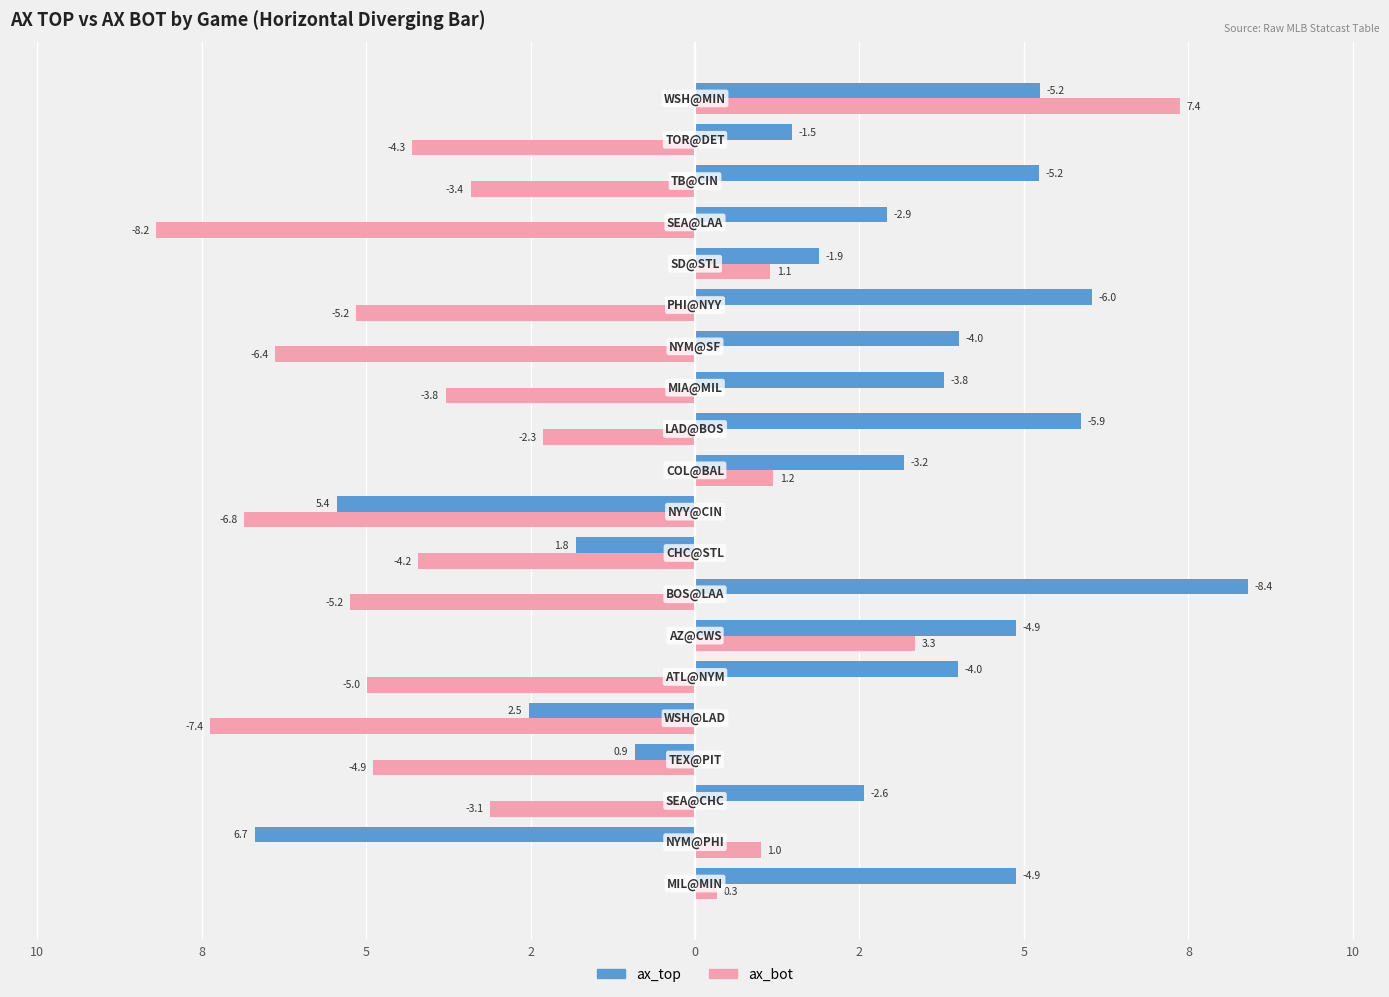

What are all the series names shown in the legend?

ax_top, ax_bot